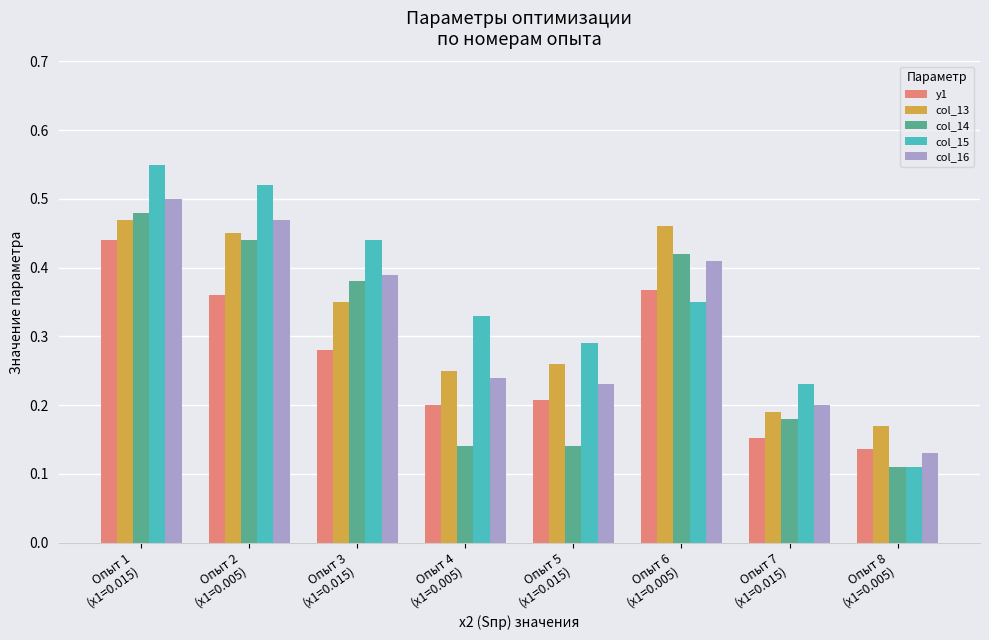

How many col_15 values are between 0 and 1?

8